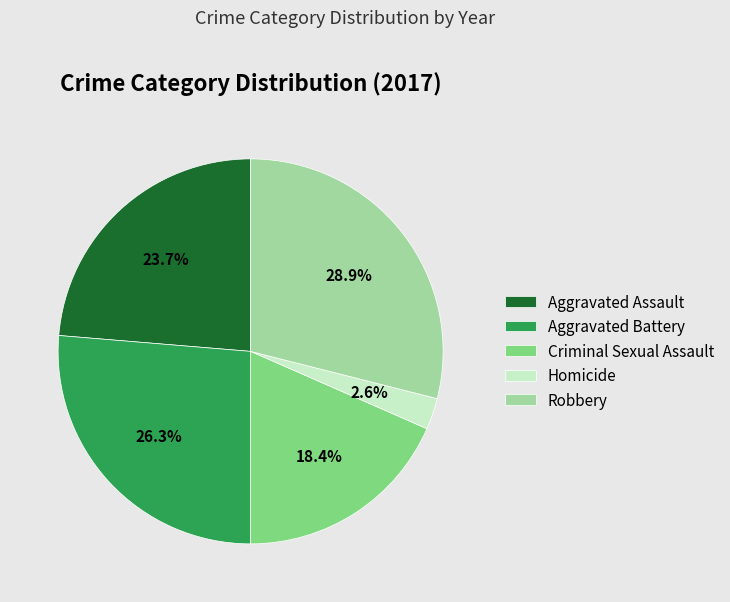

To the nearest percent, what is the difference between the Aggravated Assault and Criminal Sexual Assault slice percentages?

5%